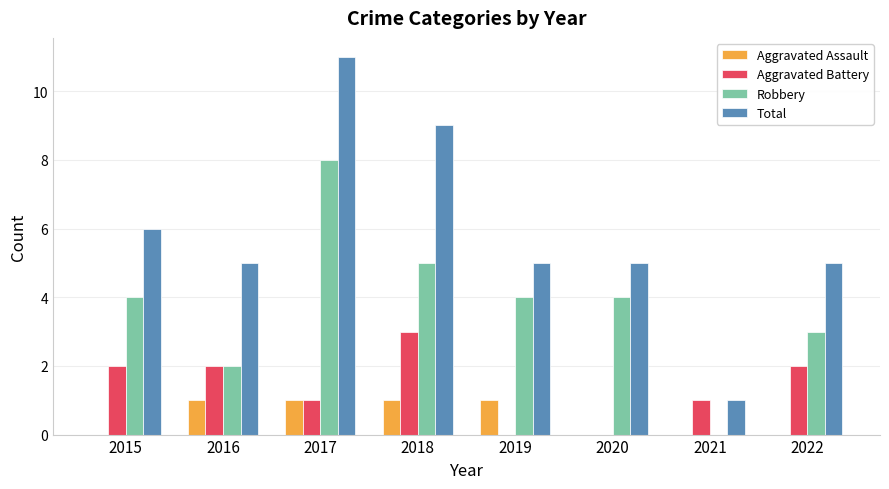

Reading left to right, transcribe all the data shown in this chart.

Aggravated Assault: 2015=0	2016=1	2017=1	2018=1	2019=1	2020=0	2021=0	2022=0
Aggravated Battery: 2015=2	2016=2	2017=1	2018=3	2019=0	2020=0	2021=1	2022=2
Robbery: 2015=4	2016=2	2017=8	2018=5	2019=4	2020=4	2021=0	2022=3
Total: 2015=6	2016=5	2017=11	2018=9	2019=5	2020=5	2021=1	2022=5